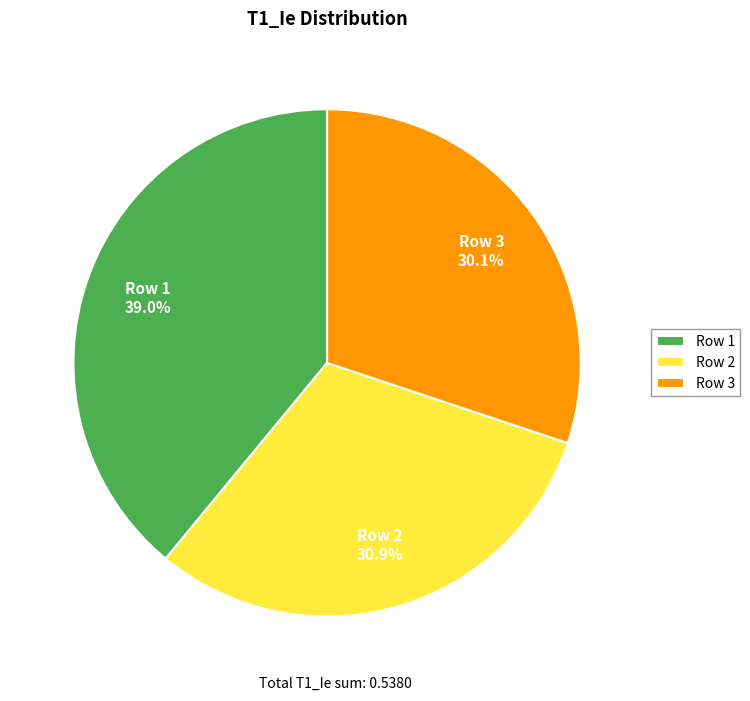

True or false: Row 3 accounts for 25% of the total.

False